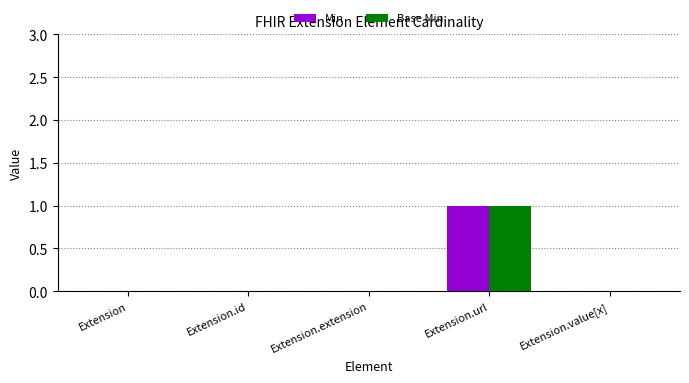

At which category is the sum across all series the highest?

Extension.url